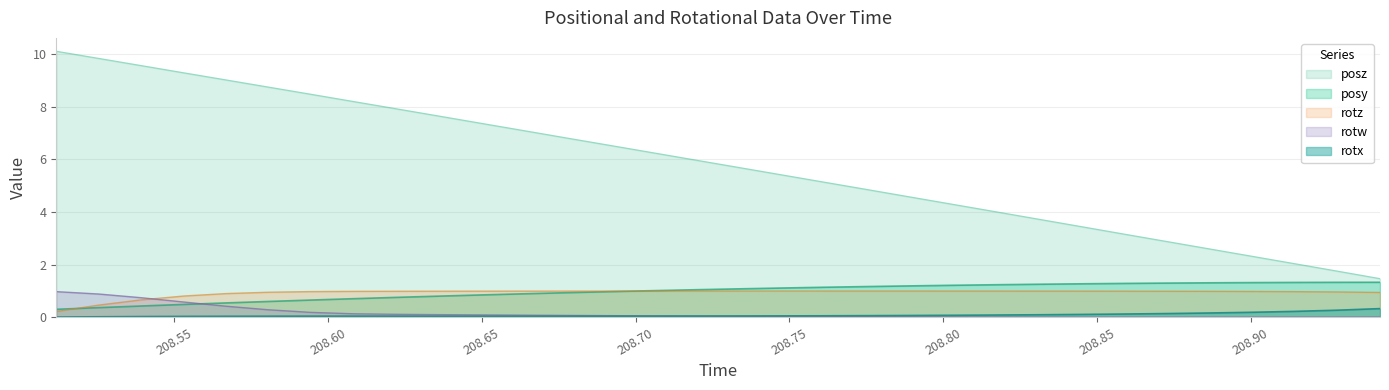

At which label does posy first exceed 1?

208.7057